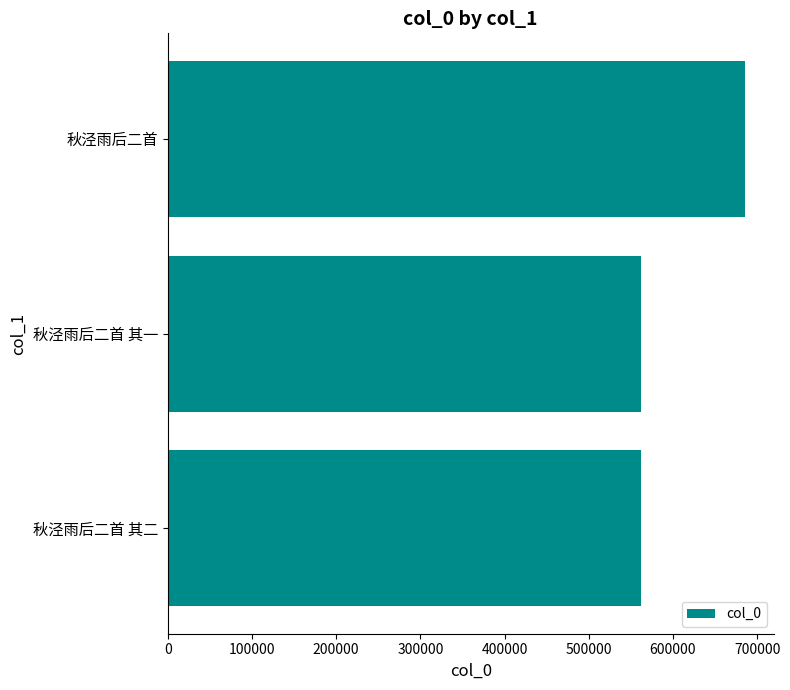

What is the smallest value displayed?

562255